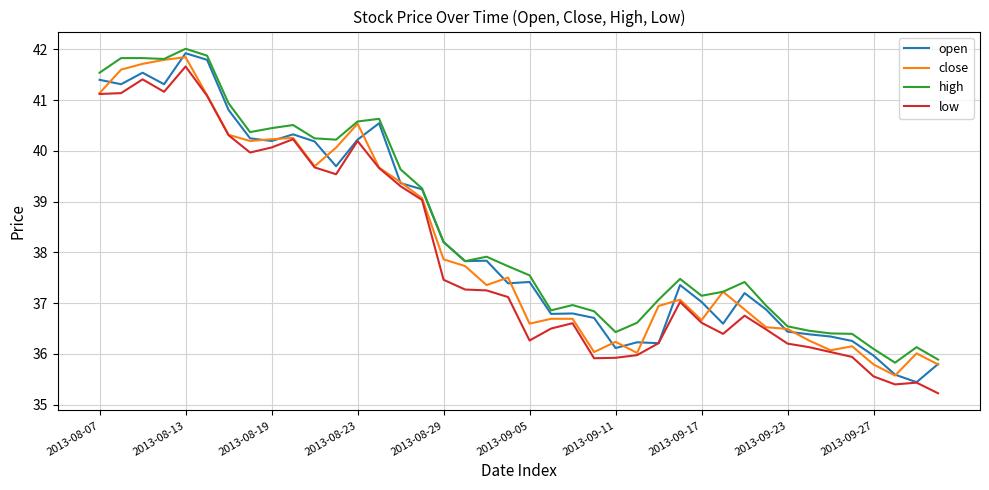

What is the maximum value shown in the chart?

42.0